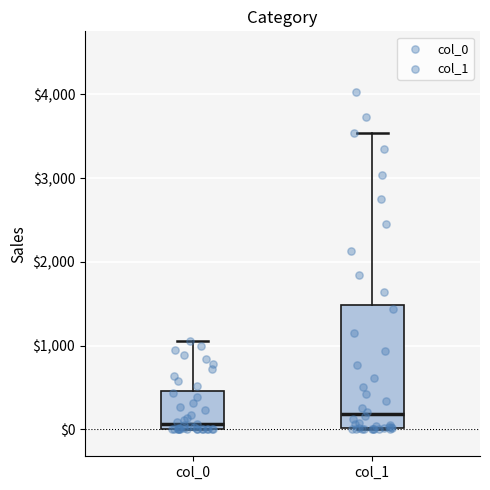

Reading left to right, transcribe this box plot: for each box, give where its median line is, the range the box spans, and where its two whiskers end, as read against the y-axis. The values are not printed on the chart, so give them approximately, as read against the axis.

col_0: median 100, box 0 to 500, whiskers 0 to 1100
col_1: median 200, box 0 to 1500, whiskers 0 to 3500